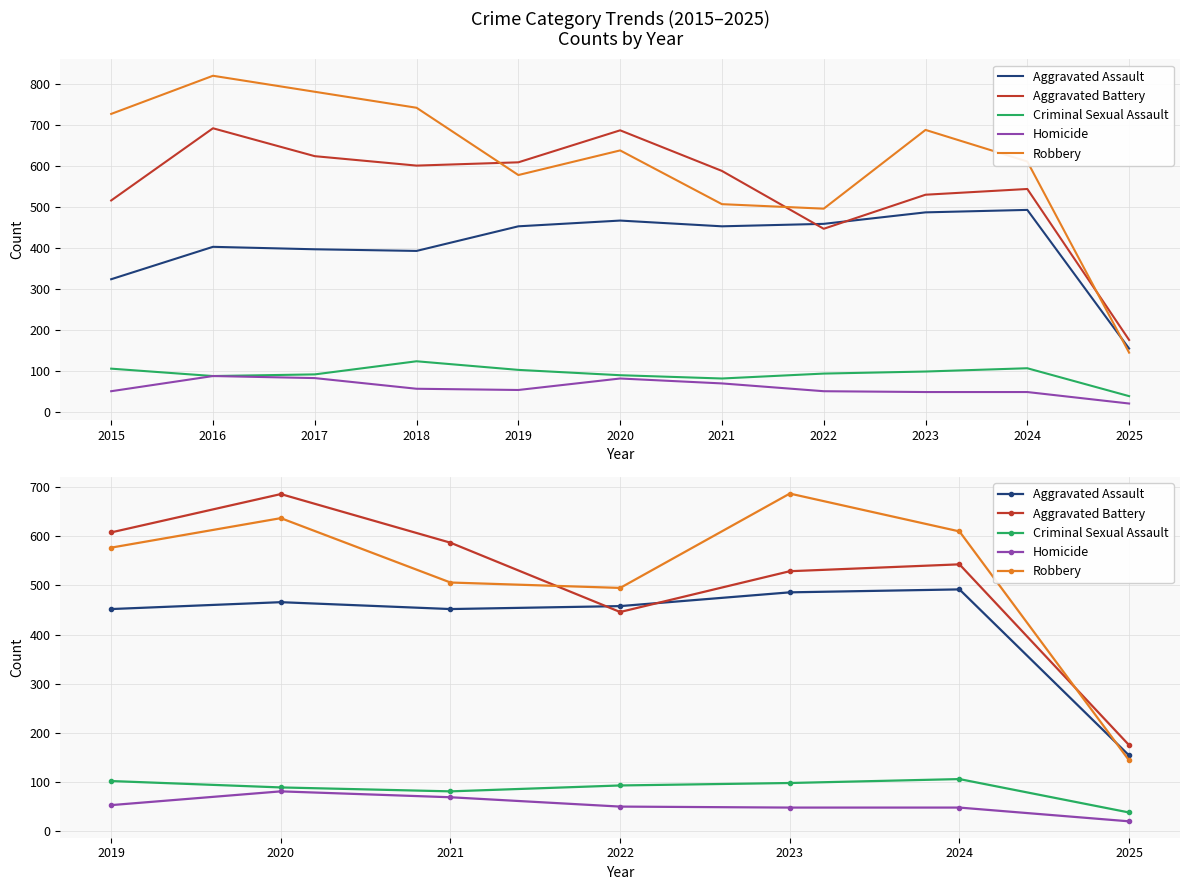

What are all the series names shown in the legend?

Aggravated Assault, Aggravated Battery, Criminal Sexual Assault, Homicide, Robbery